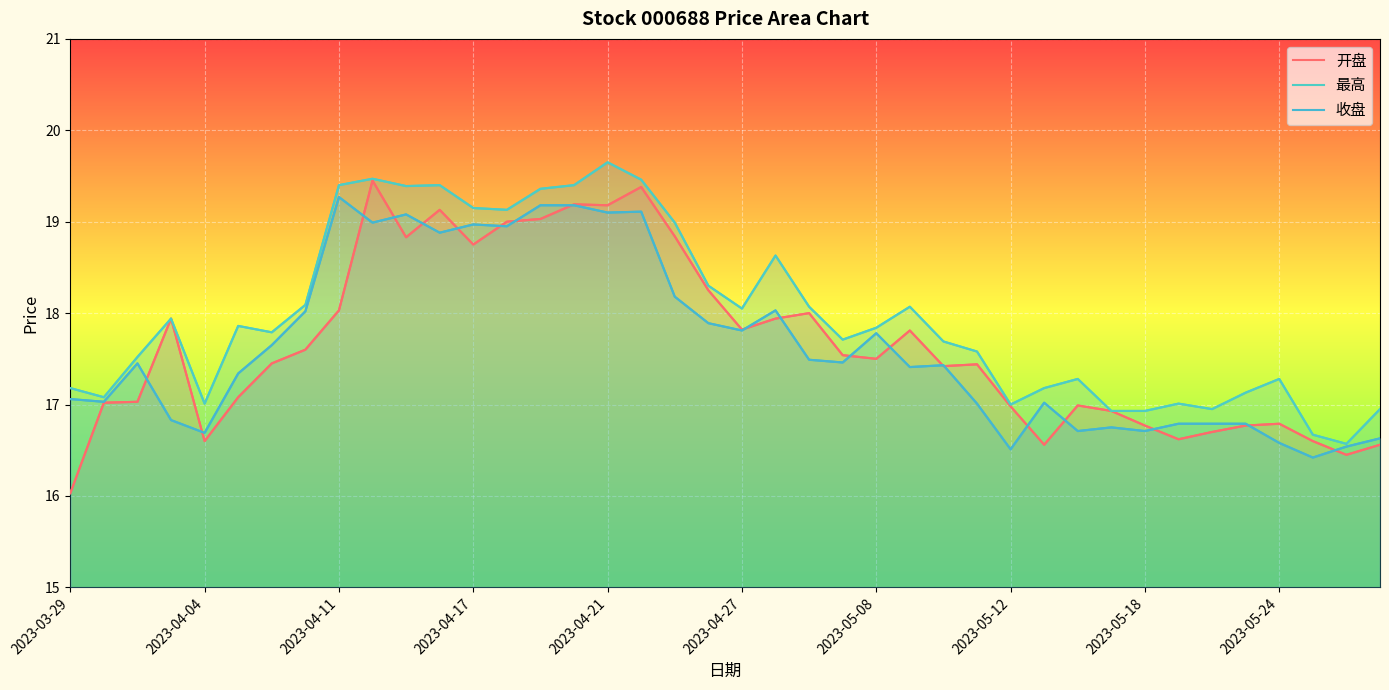

What is the maximum value shown in the chart?

19.6